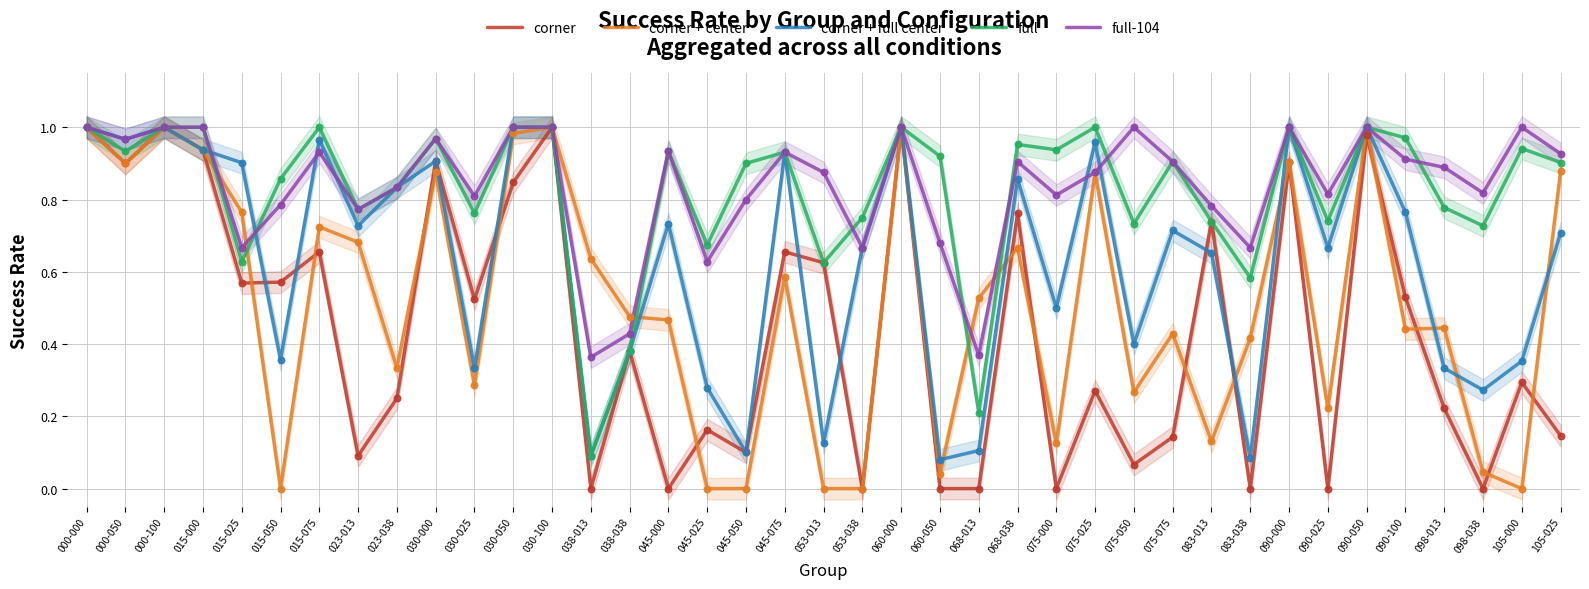

Which series has the largest total across all categories?

full-104